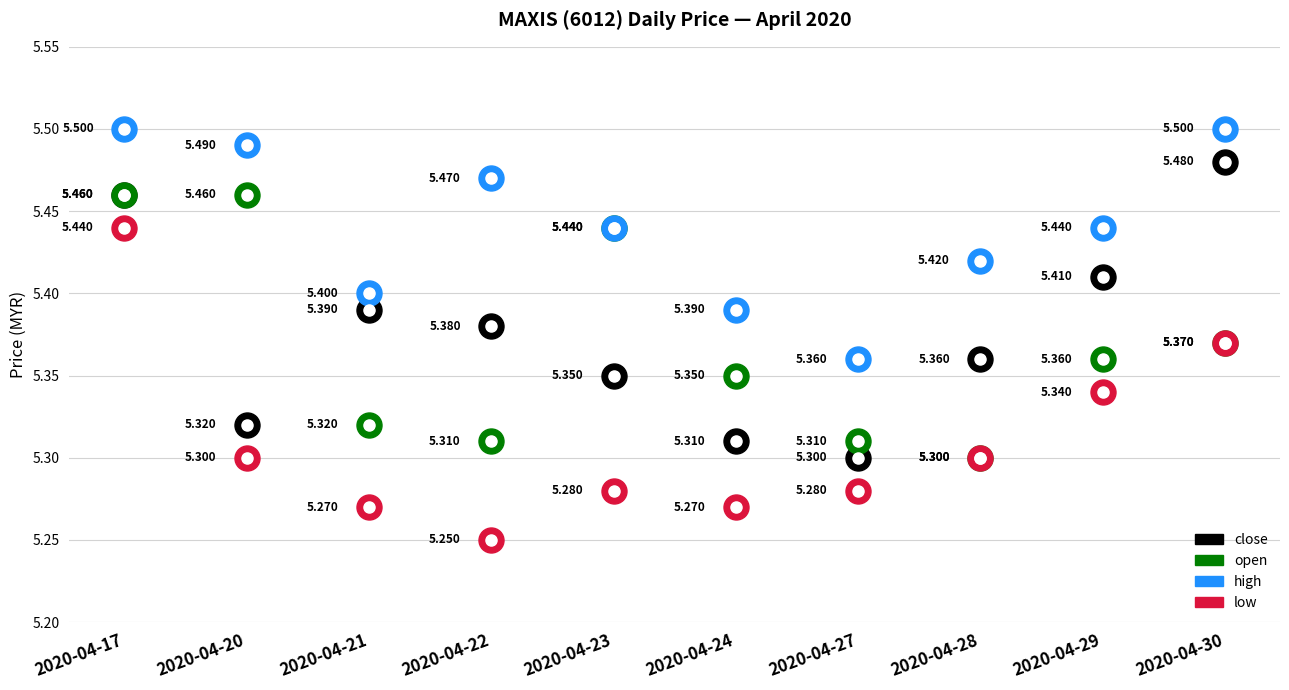

Which series has the largest total across all categories?

high